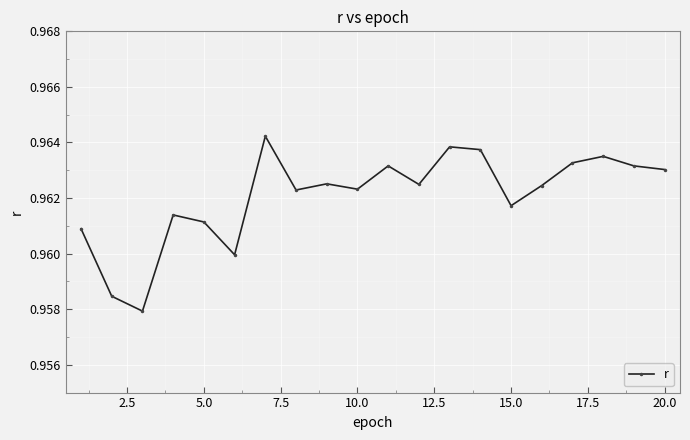

What is the sum of all values?

19.2